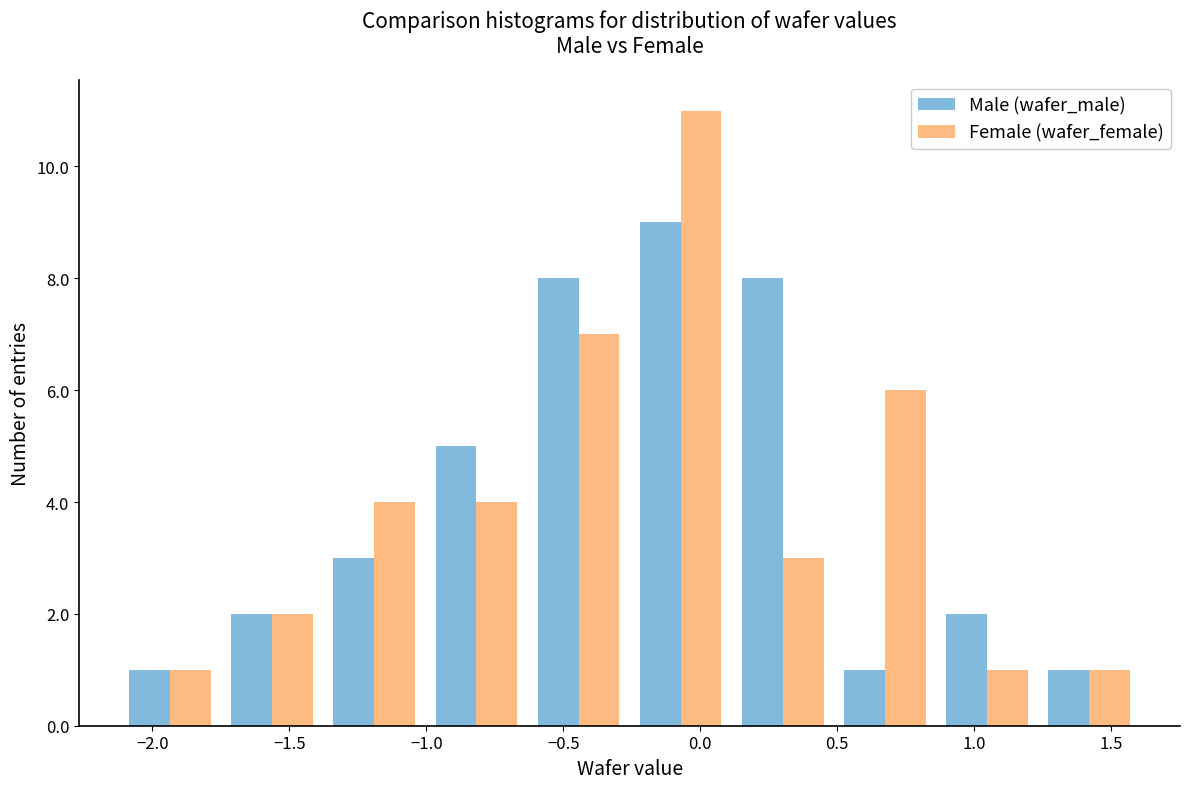

Reading left to right, transcribe this chart: for each range on the x-axis, give the height of each series' bar. Neither the bar edges nor the heights are printed on the chart, so give them approximately, as read against the axes.

-2.10 to -1.75: Male (wafer_male)=1	Female (wafer_female)=1
-1.75 to -1.40: Male (wafer_male)=2	Female (wafer_female)=2
-1.40 to -1.00: Male (wafer_male)=3	Female (wafer_female)=4
-1.00 to -0.65: Male (wafer_male)=5	Female (wafer_female)=4
-0.65 to -0.25: Male (wafer_male)=8	Female (wafer_female)=7
-0.25 to 0.10: Male (wafer_male)=9	Female (wafer_female)=11
0.10 to 0.50: Male (wafer_male)=8	Female (wafer_female)=3
0.50 to 0.85: Male (wafer_male)=1	Female (wafer_female)=6
0.85 to 1.25: Male (wafer_male)=2	Female (wafer_female)=1
1.25 to 1.60: Male (wafer_male)=1	Female (wafer_female)=1